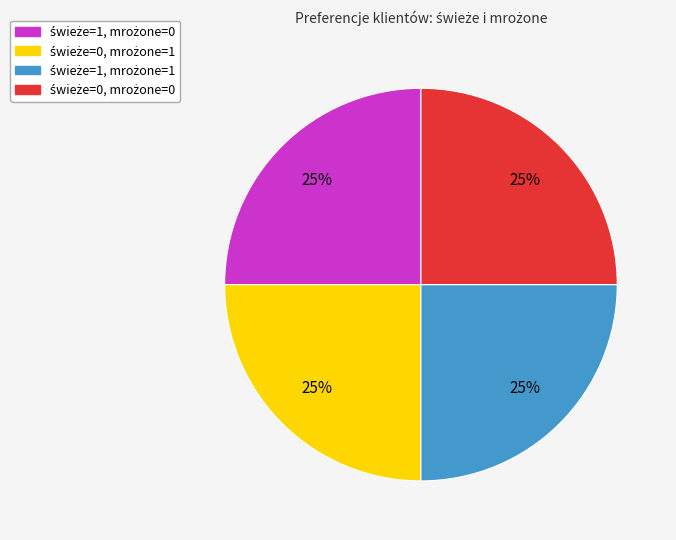

To the nearest percent, what is the average slice percentage?

25%